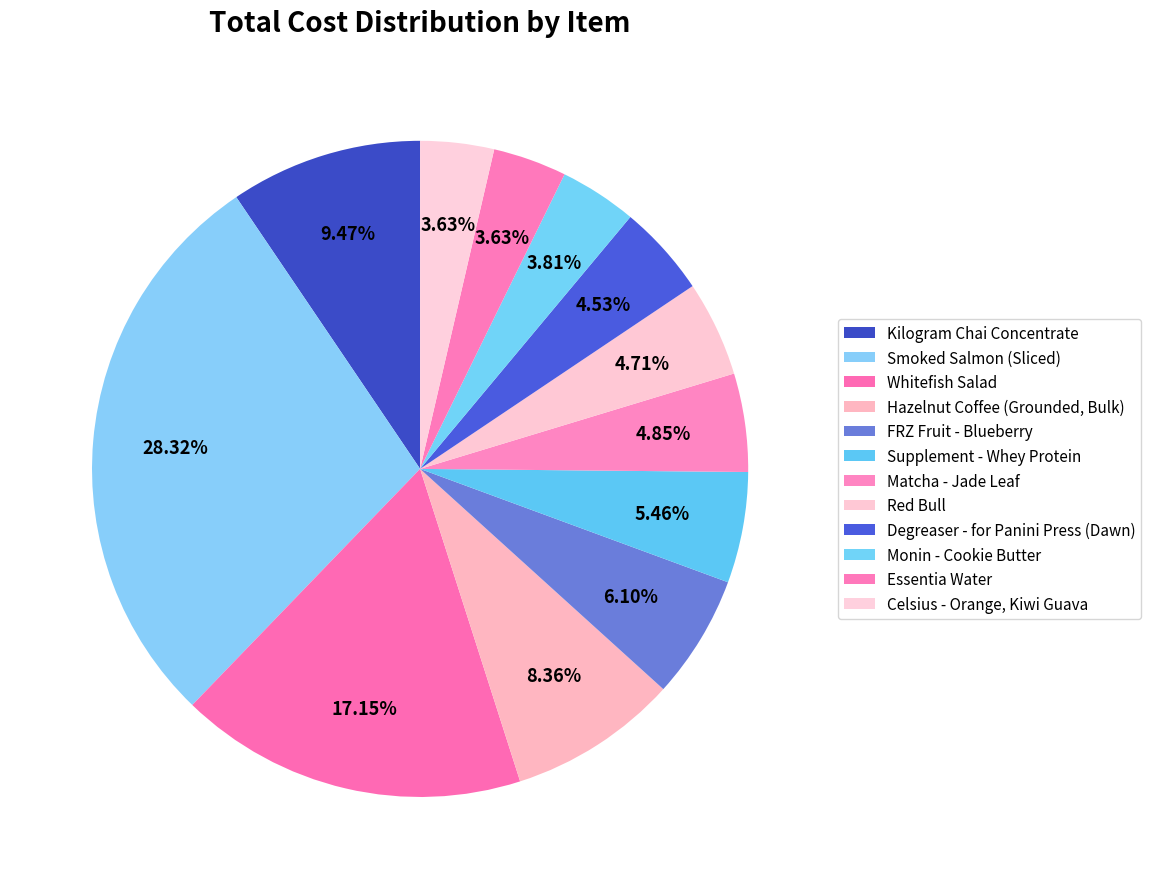

Count the number of slices in the pie.

12